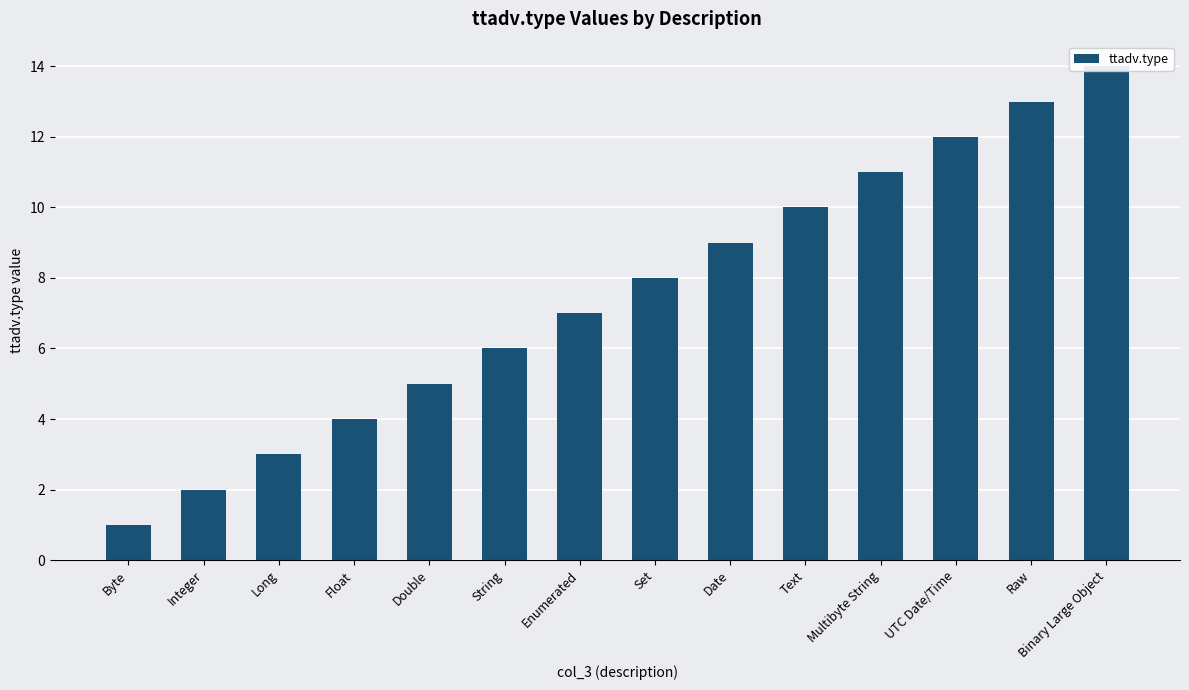

List the labels in order of value, smallest first.

Byte, Integer, Long, Float, Double, String, Enumerated, Set, Date, Text, Multibyte String, UTC Date/Time, Raw, Binary Large Object